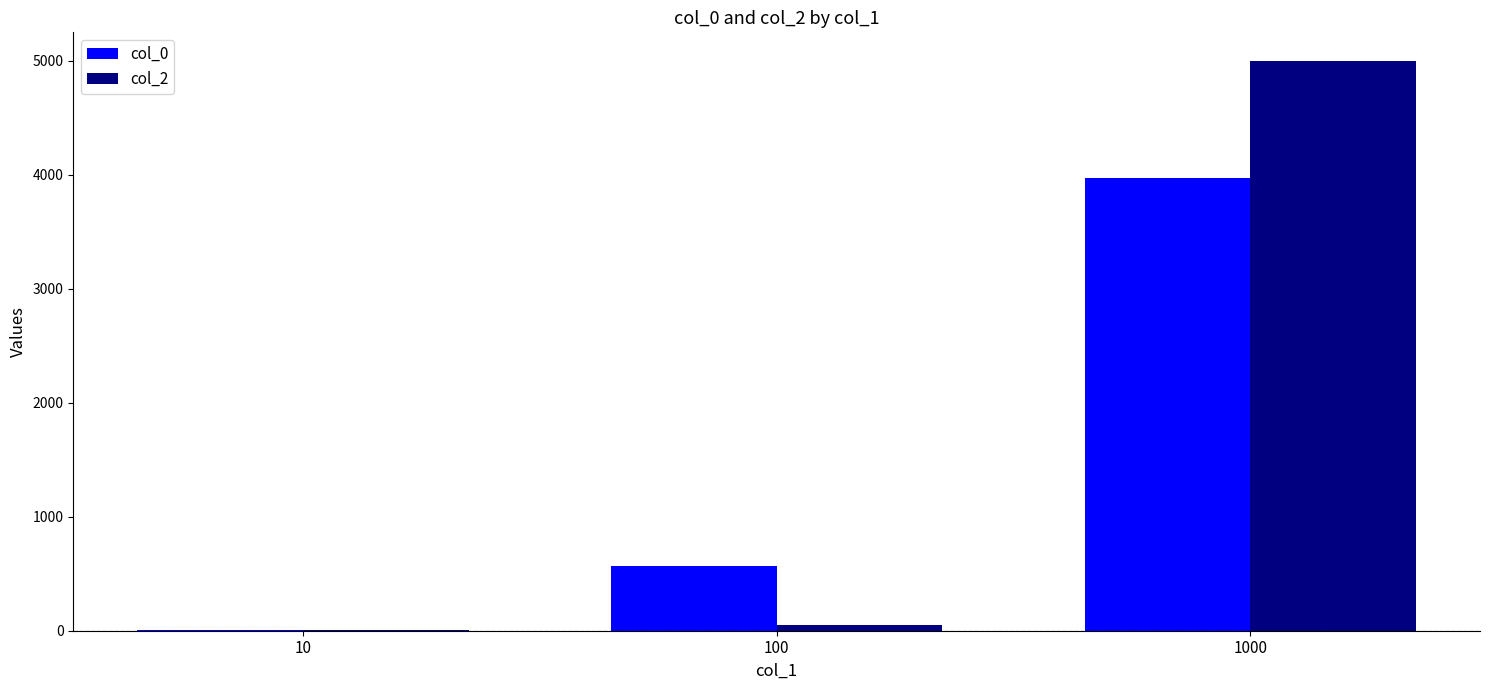

Which label corresponds to the largest value in the chart?

1000